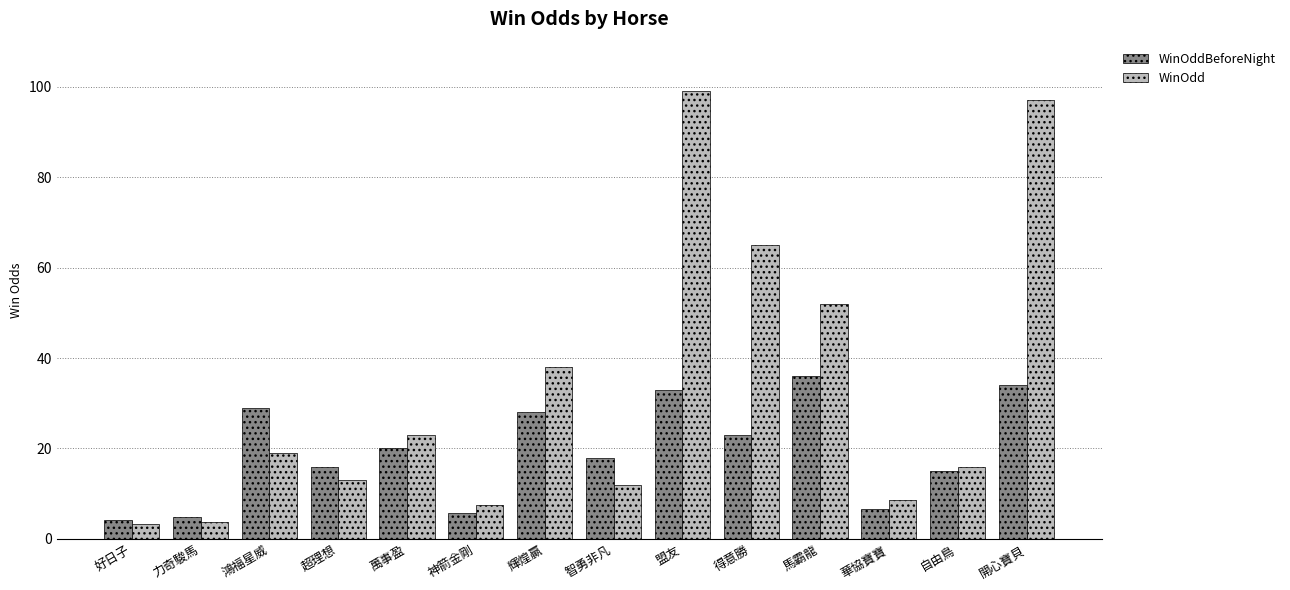

What is the difference between the WinOdd values at 輝煌贏 and 馬霸龍?

14.0